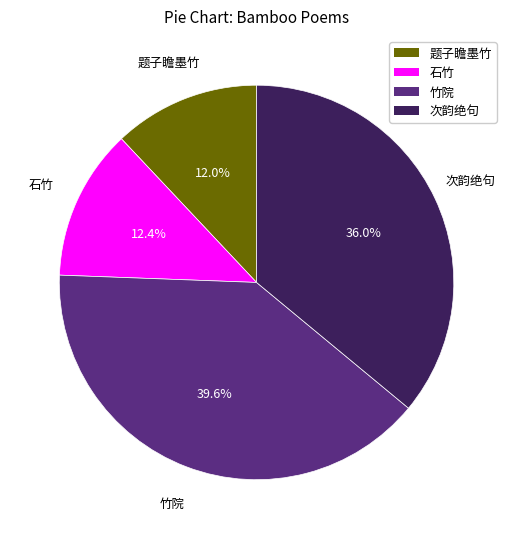

Is there a majority slice in this chart?

No